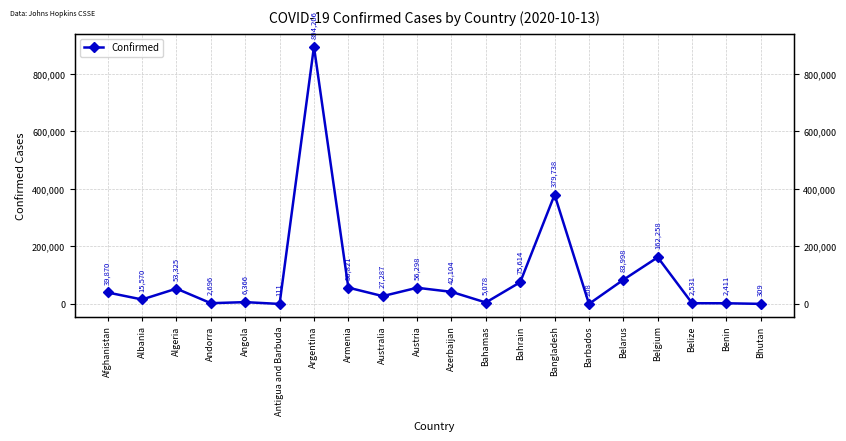

What is the greatest value displayed?

894206